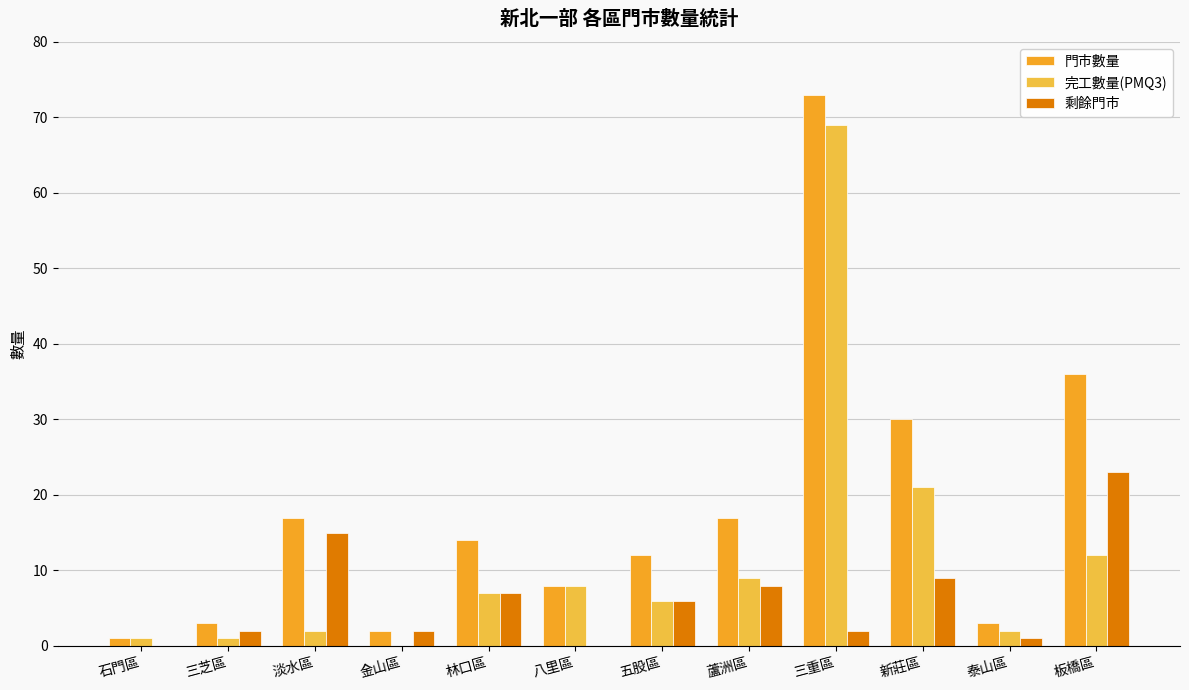

Which series changed the most between 新莊區 and 泰山區?

門市數量